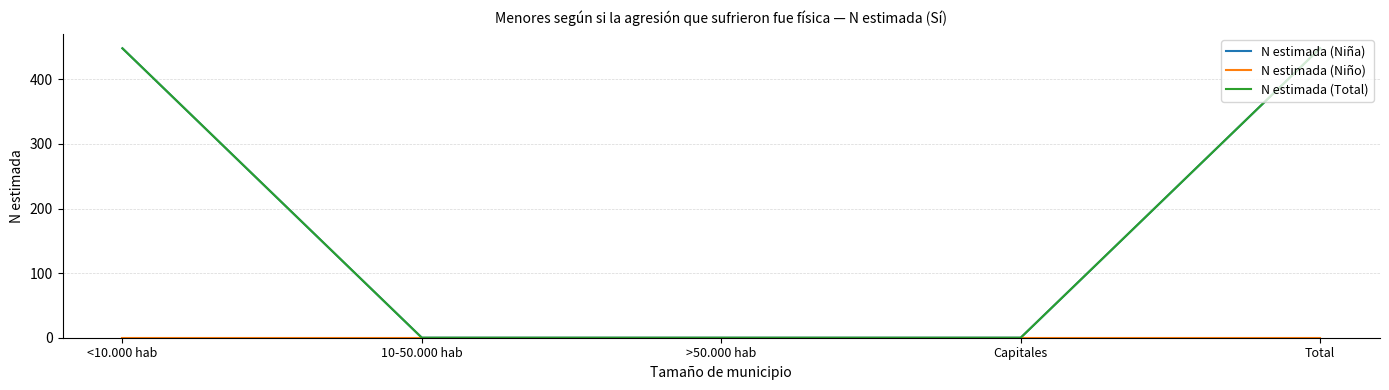

Is this an area chart (filled region under the line)?

No